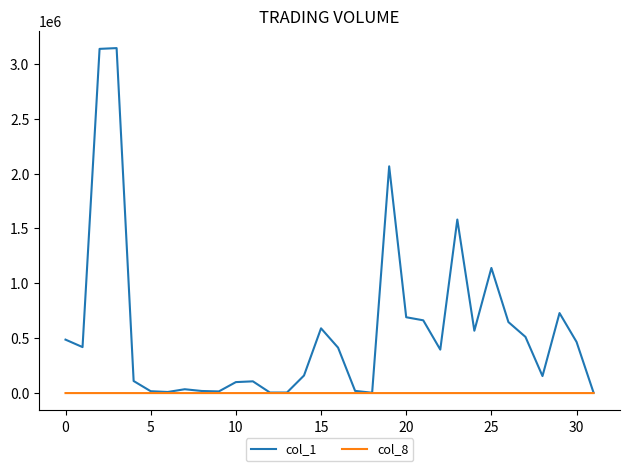

What is the greatest value displayed?

3143000